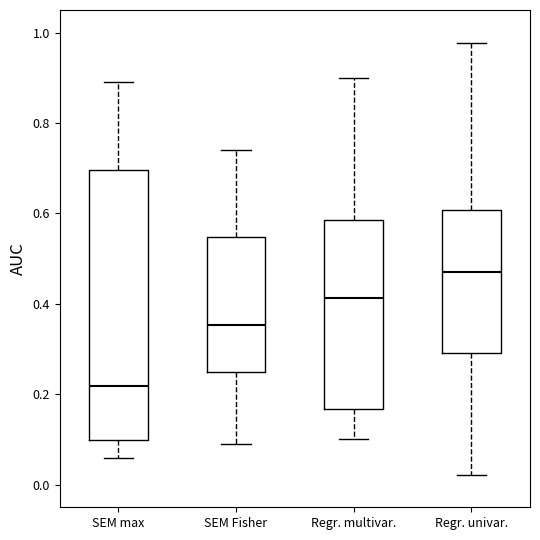

Reading left to right, transcribe this box plot: for each box, give where its median line is, the range the box spans, and where its two whiskers end, as read against the y-axis. The values are not printed on the chart, so give them approximately, as read against the axis.

SEM max: median 0.22, box 0.10 to 0.70, whiskers 0.06 to 0.90
SEM Fisher: median 0.36, box 0.24 to 0.54, whiskers 0.08 to 0.74
Regr. multivar.: median 0.42, box 0.16 to 0.58, whiskers 0.10 to 0.90
Regr. univar.: median 0.46, box 0.30 to 0.60, whiskers 0.02 to 0.98